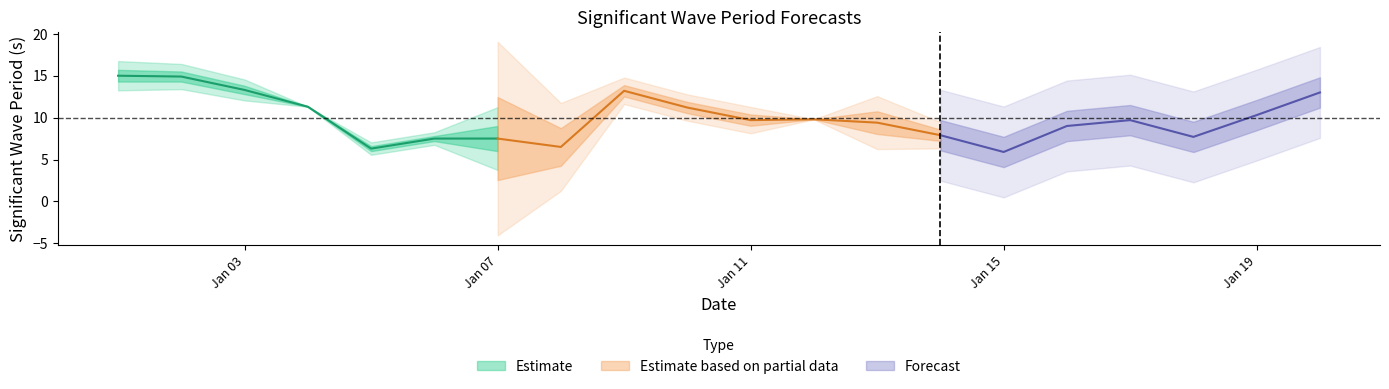

What is the sum of the GWM Ts(0) values at 2020/01/11 and 2020/01/04?

20.6